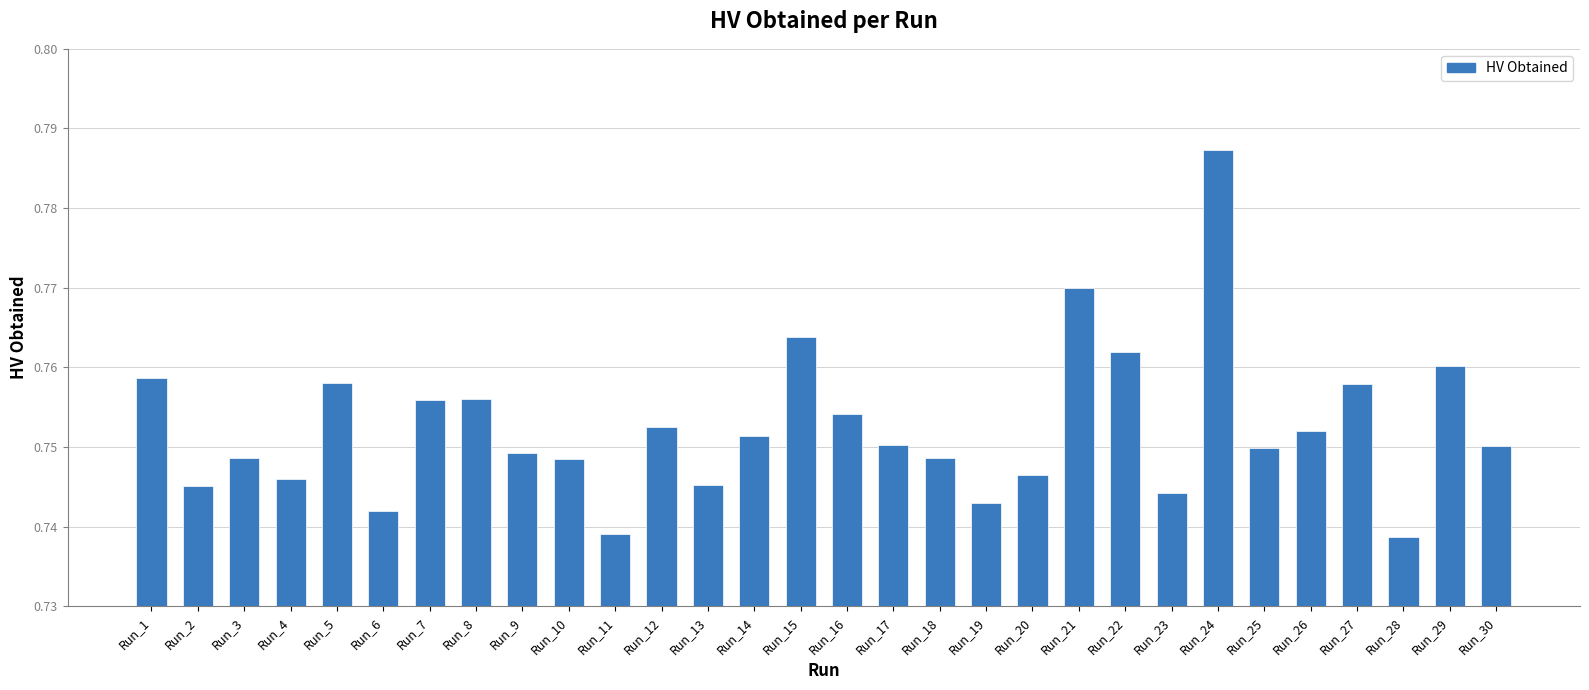

Which category has the highest value across all series?

Run_24